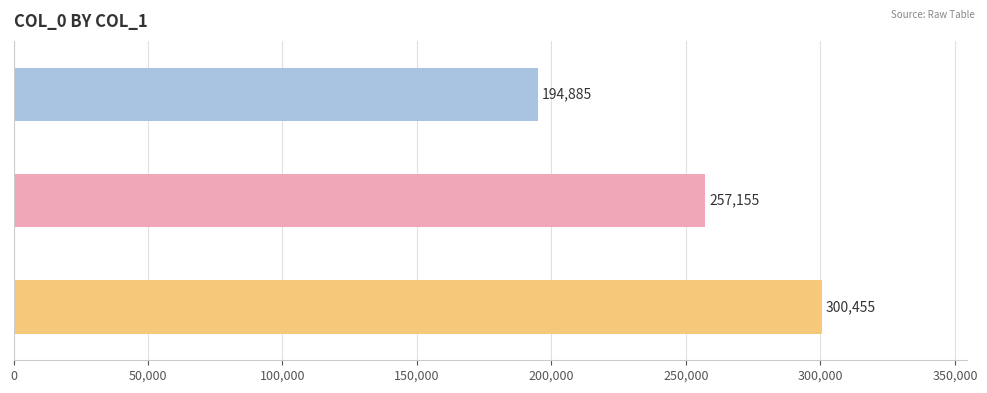

Reading top to bottom, what are all the values shown in this chart?

194885	257155	300455